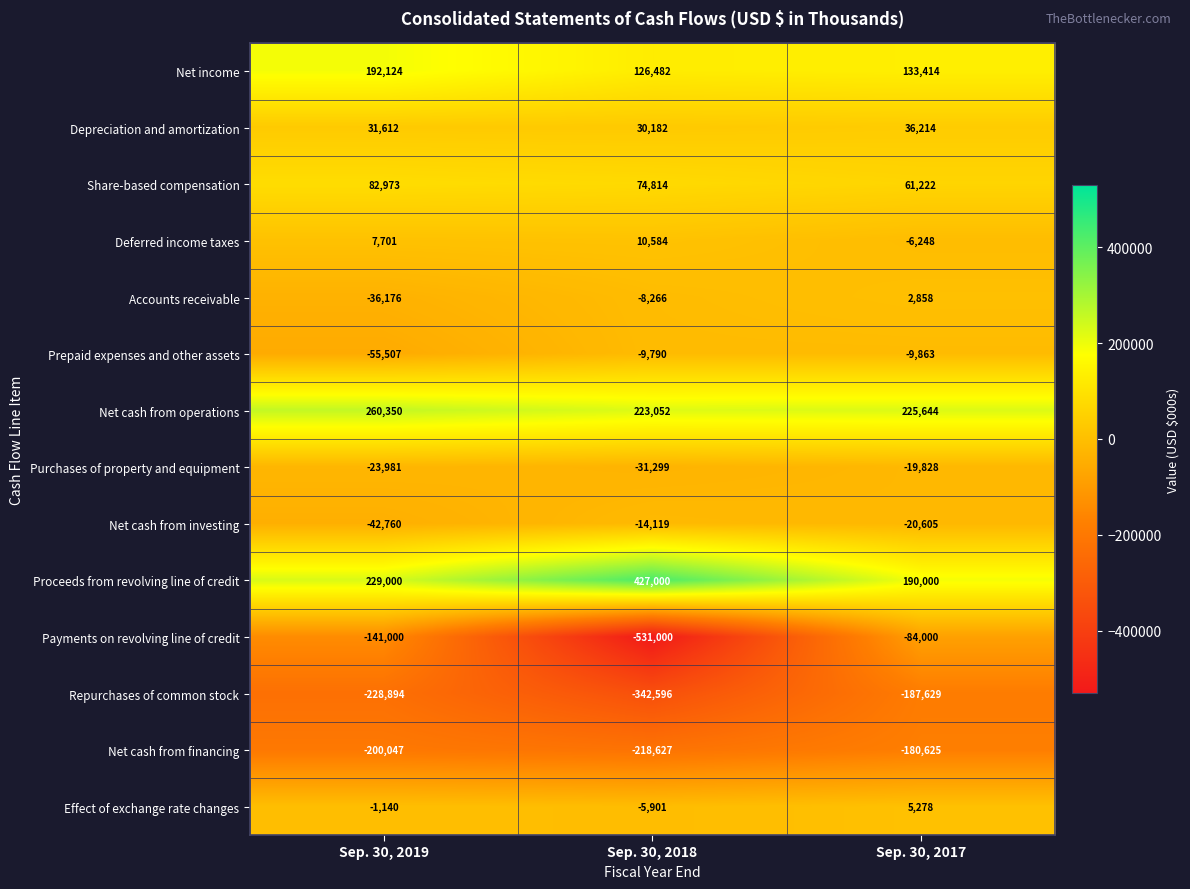

What value does the Net cash from investing series have at Sep. 30, 2019?

-42760